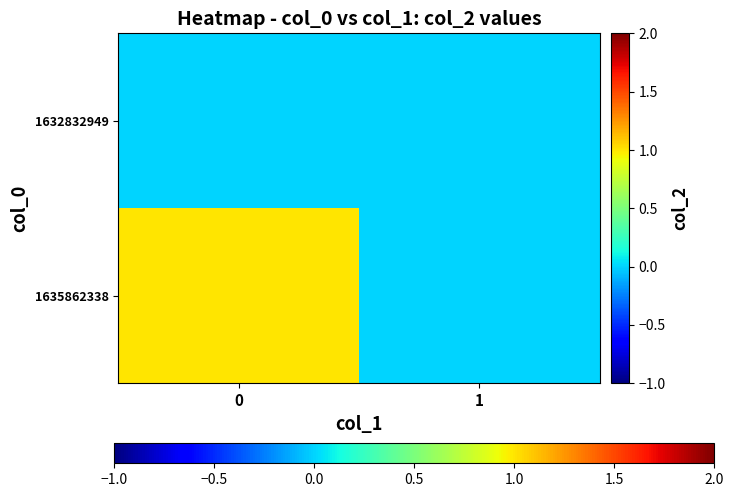

List the series in order of their overall mean, lowest first.

1632832949, 1635862338